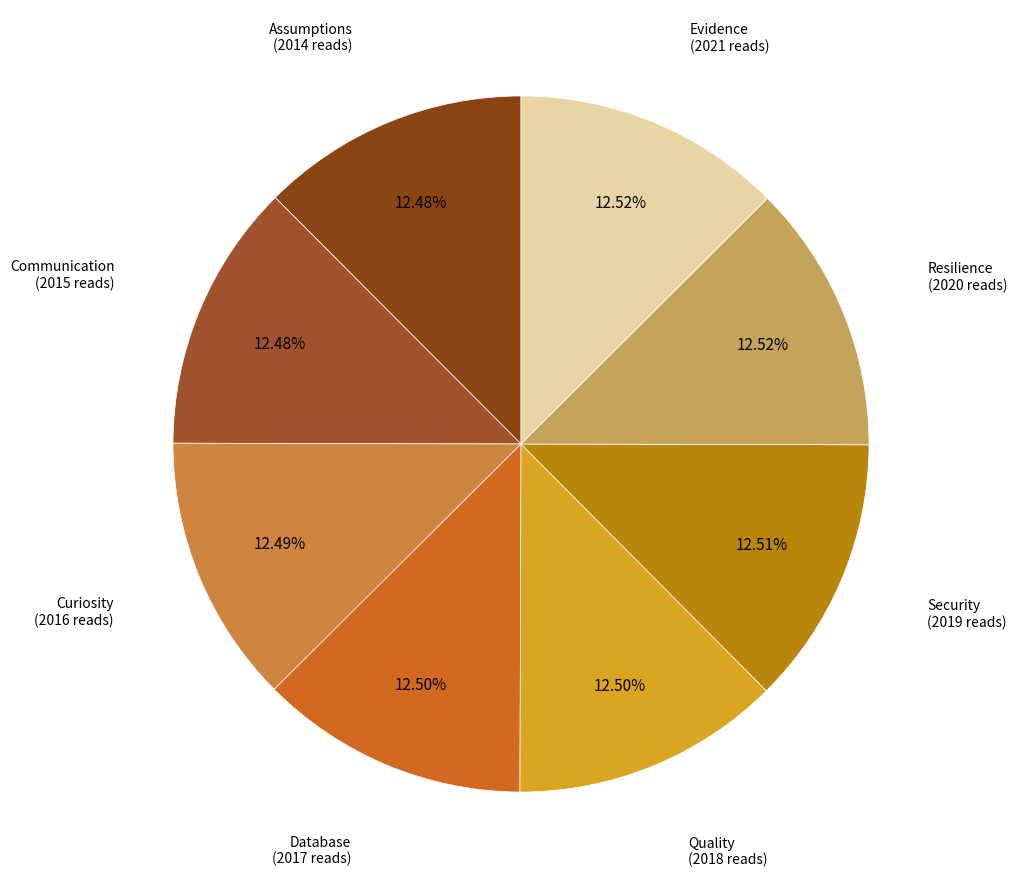

To the nearest percent, what is the average slice percentage?

12%